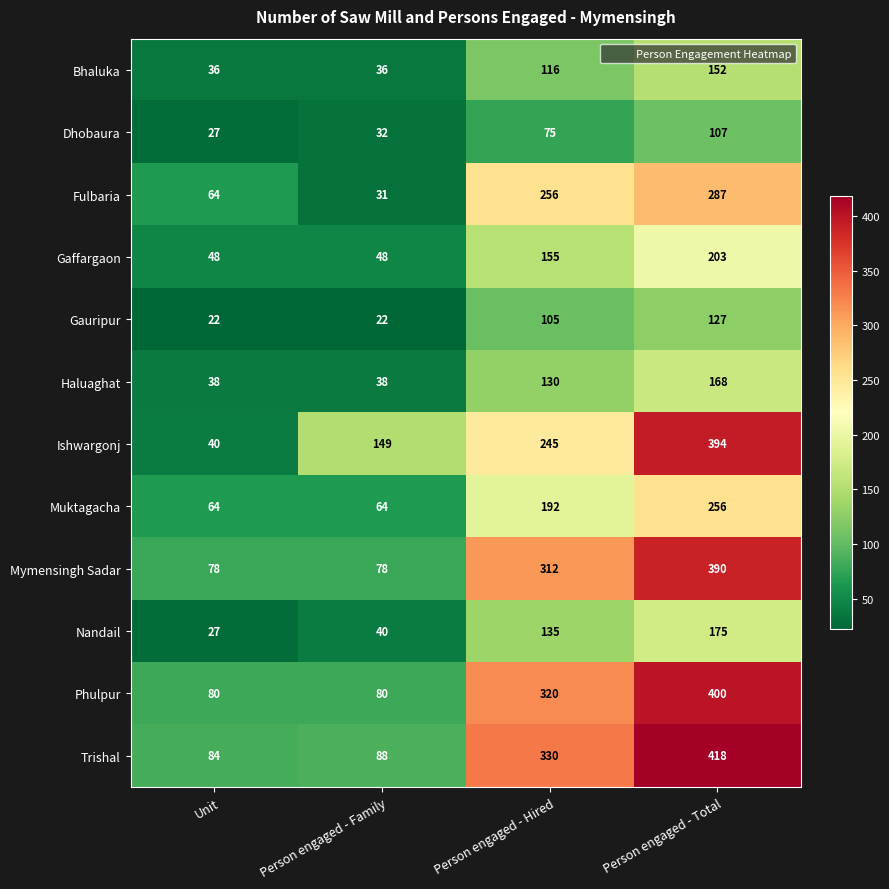

Count the Gaffargaon values in the range 48 to 203.

4